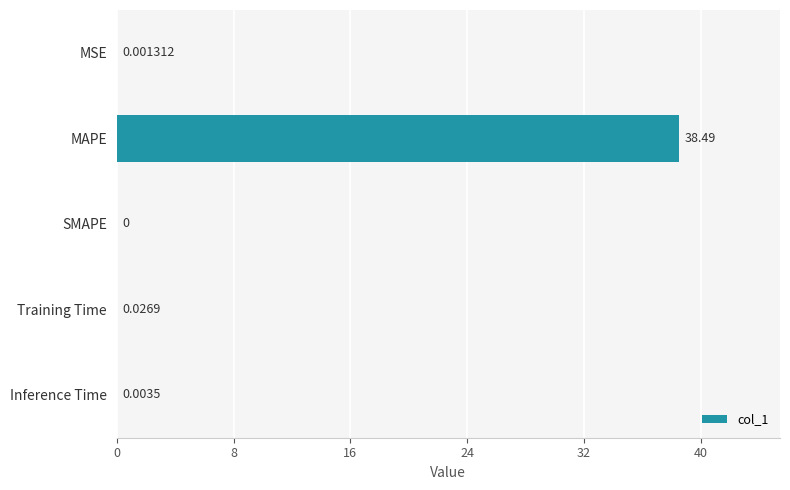

Between SMAPE and MAPE, which is larger?

MAPE